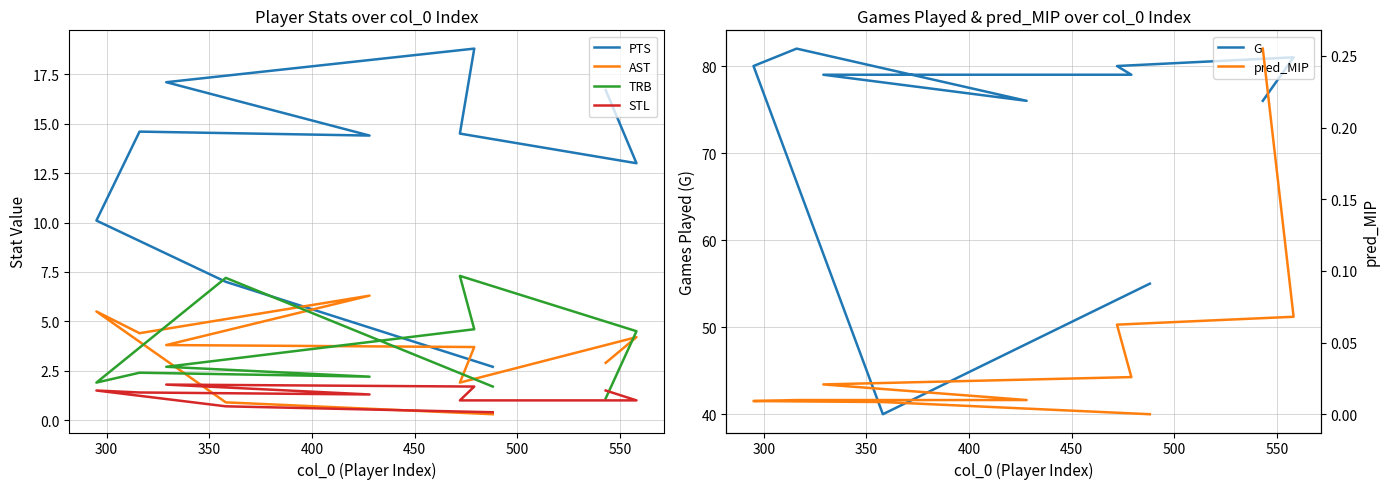

What is the sum of all AST values?

33.9